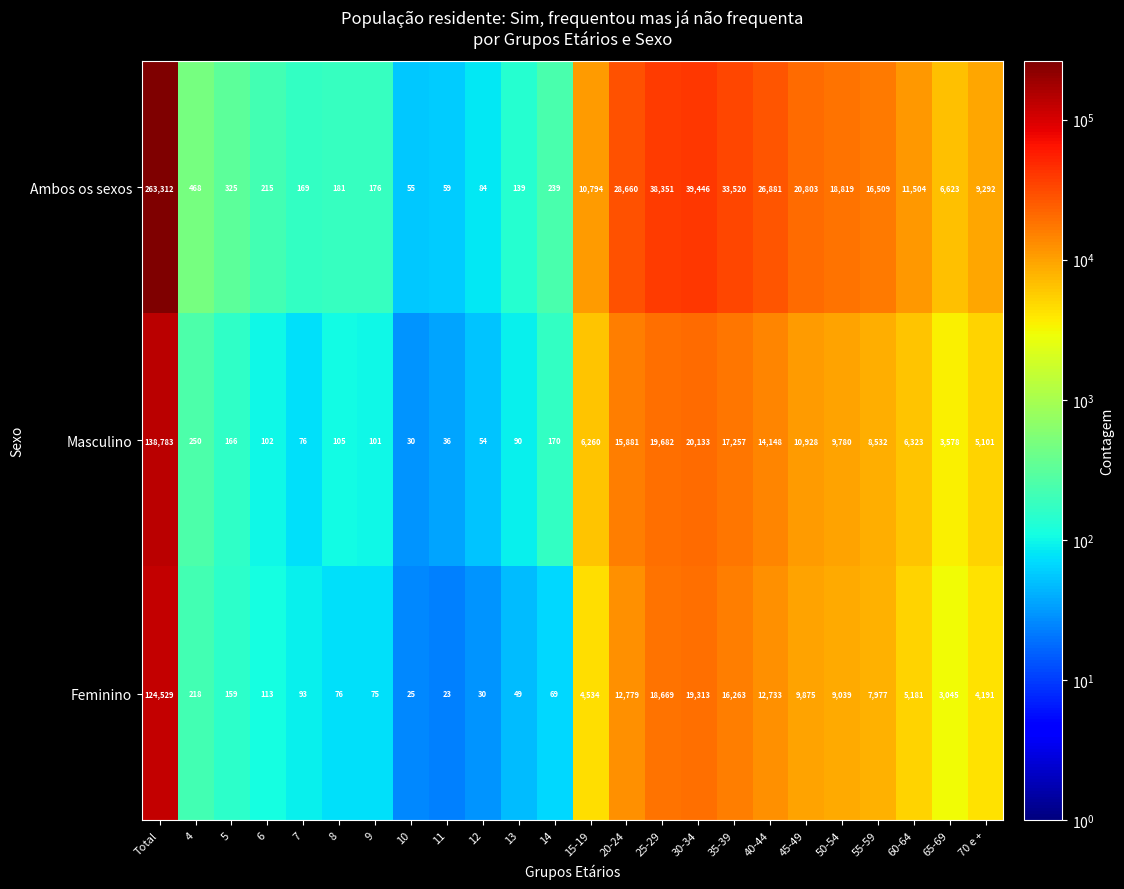

Which series has the largest range (max minus min)?

Ambos os sexos